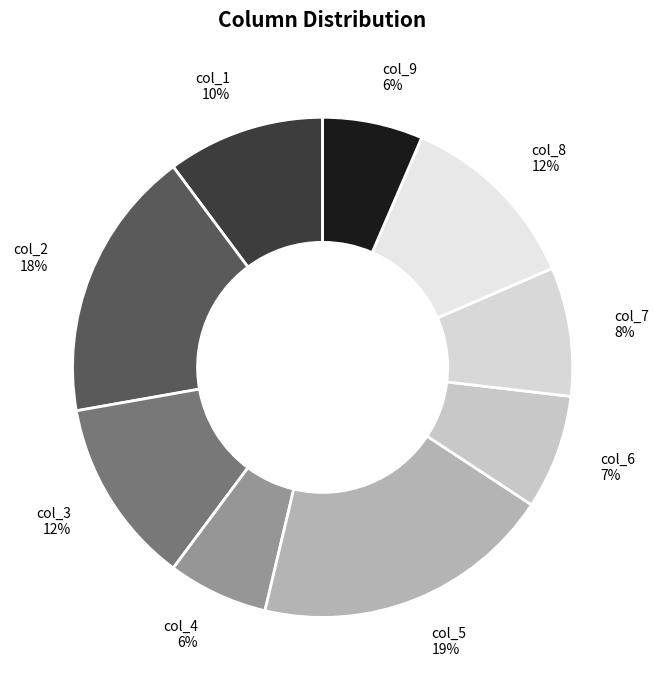

Combined, do col_4 and col_7 account for over 50%?

No